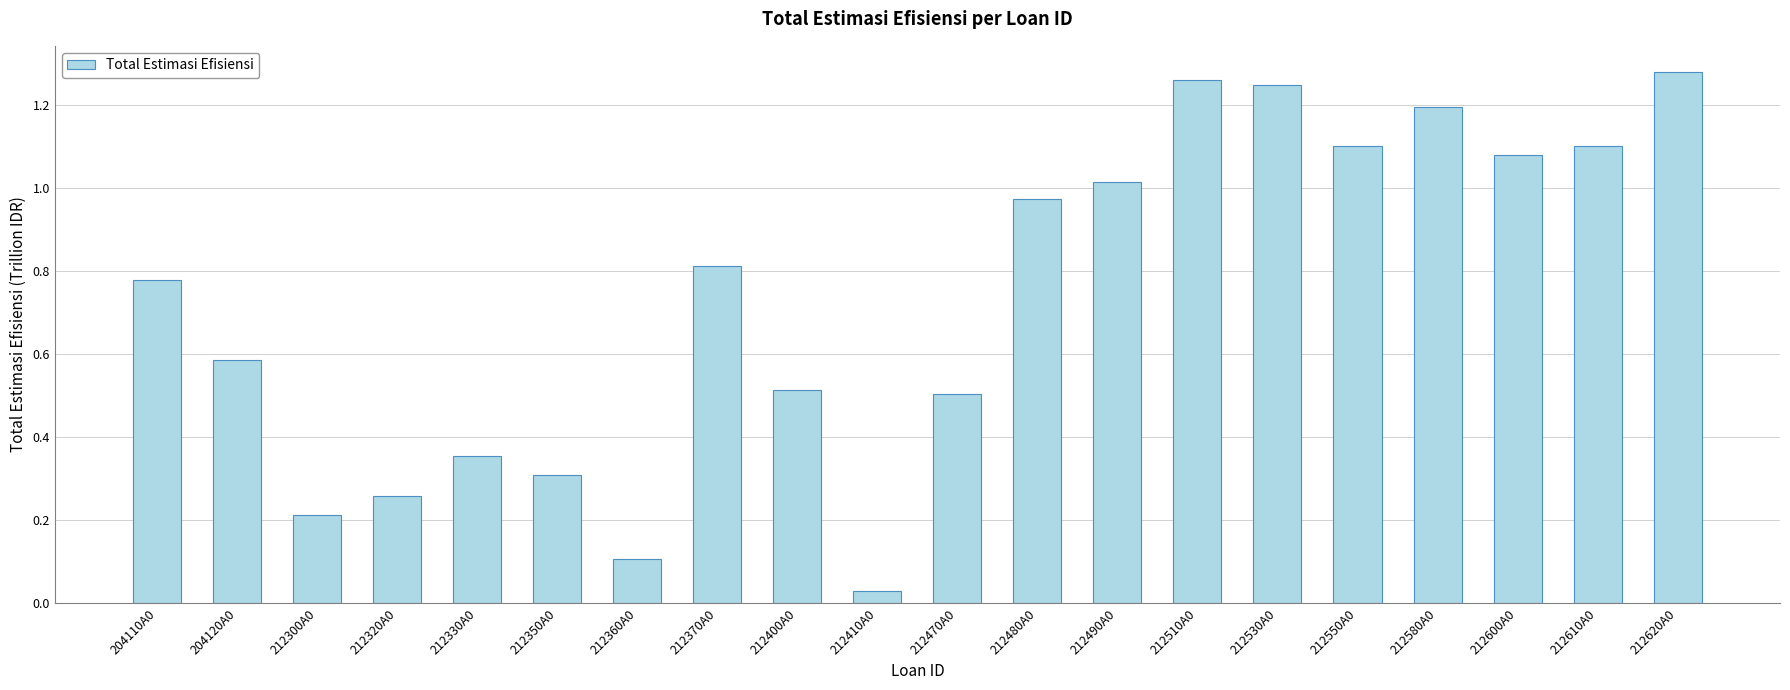

Is it true that the value at 212400A0 is 0.9?

False